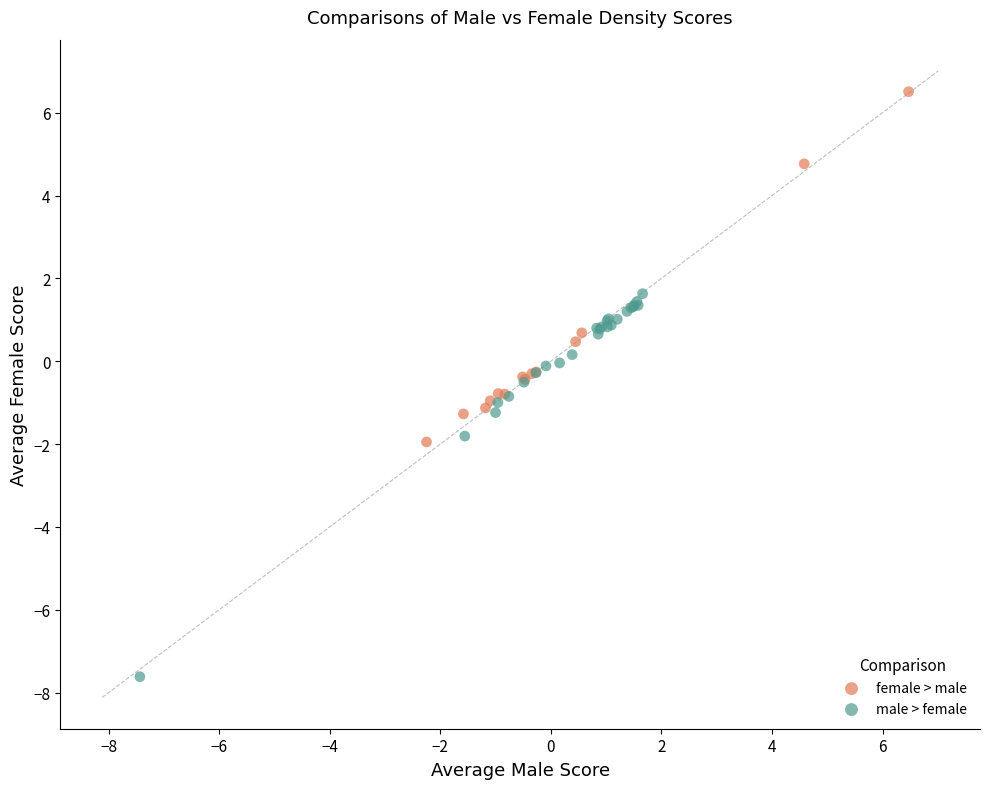

Which series contains the lowest Y value?

male > female